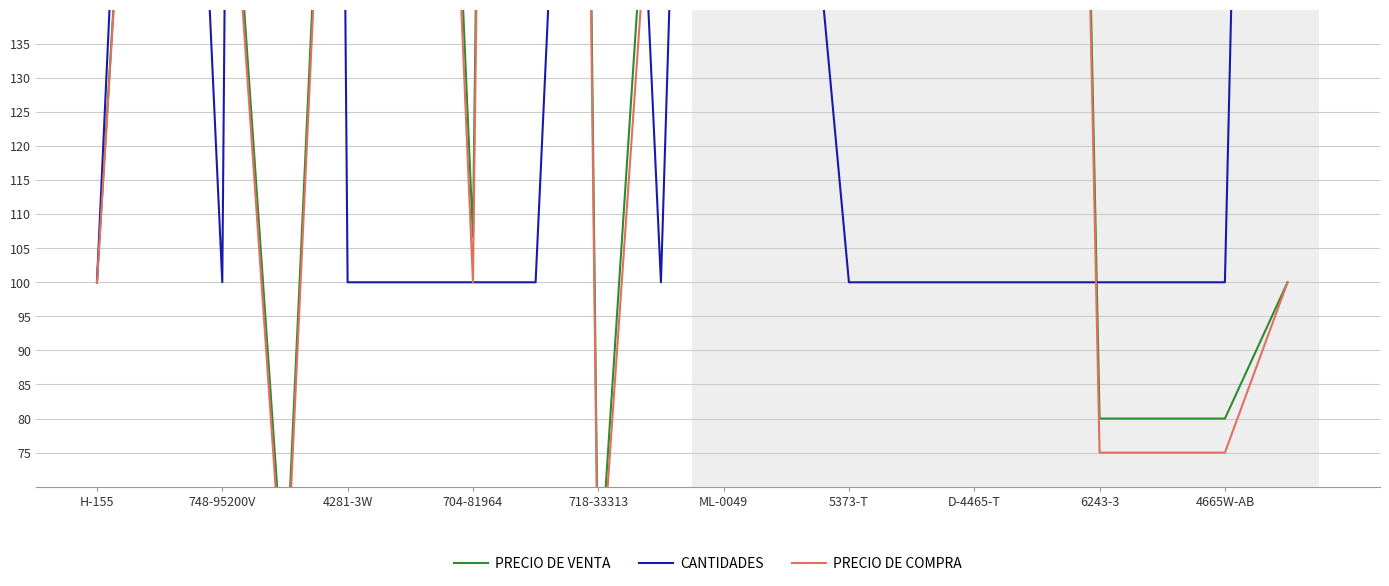

At how many categories does at least one series exceed 1047?

1